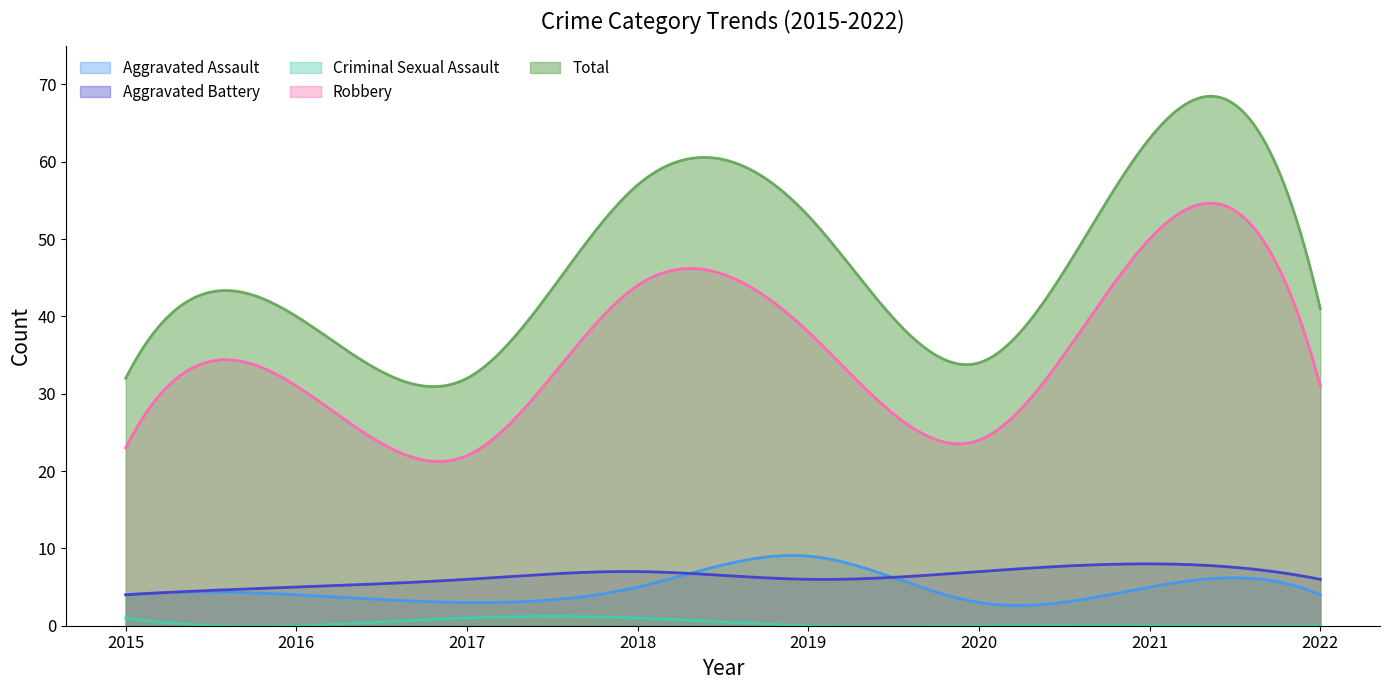

True or false: Aggravated Assault and Robbery intersect in this chart.

False